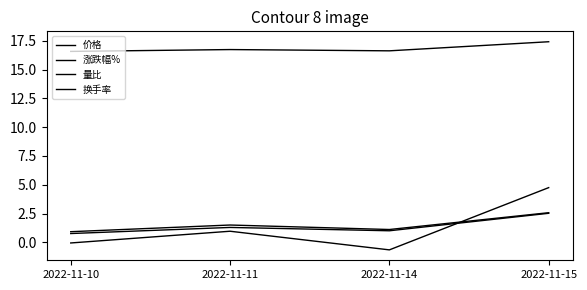

What is the spread (max minus min) of values at 2022-11-10?

16.6